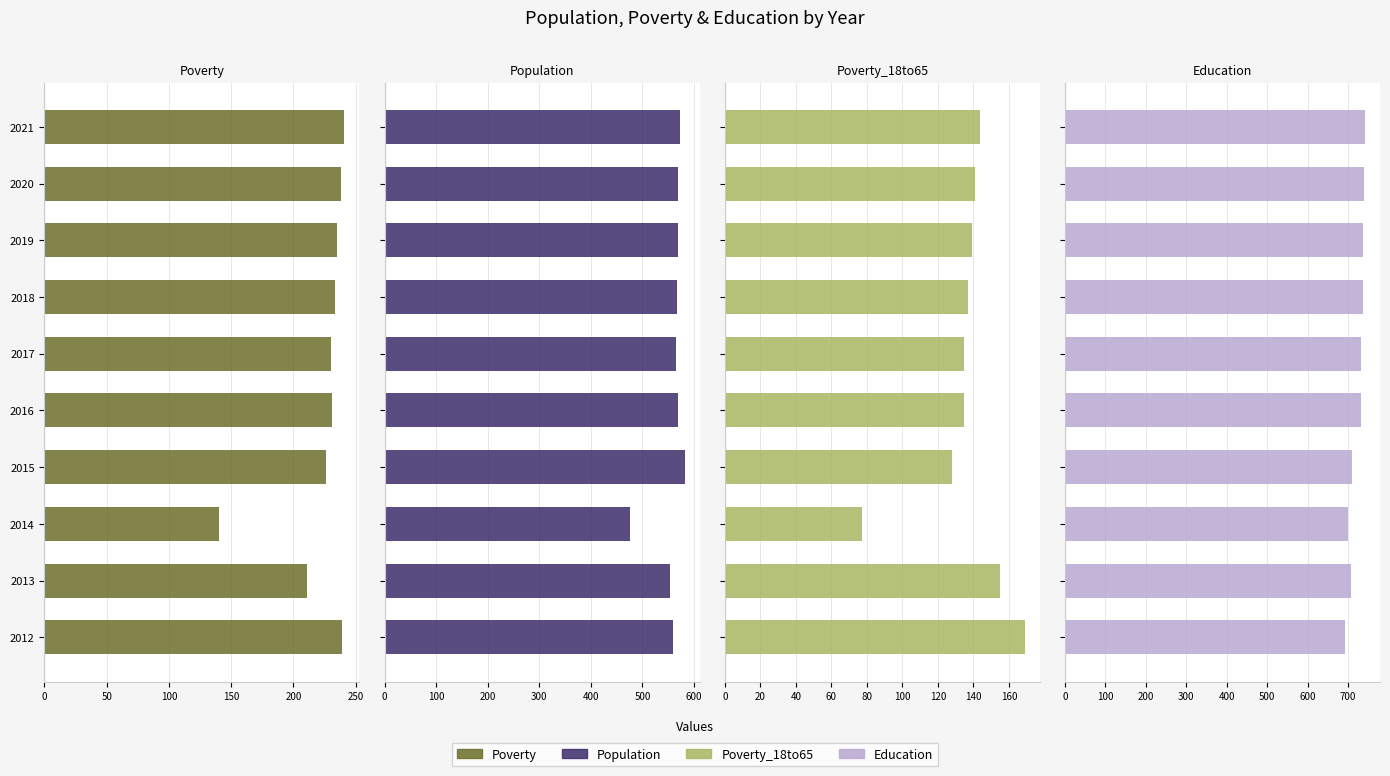

How many bars are there in each group?

4